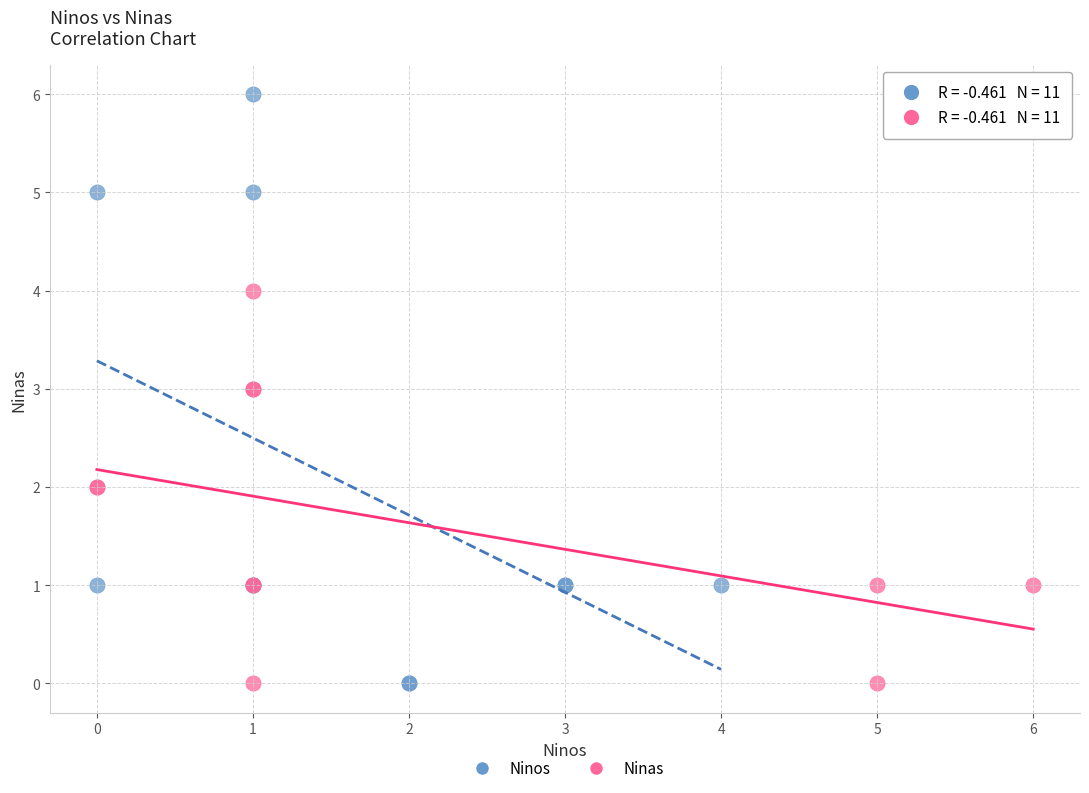

Which series contains the highest Y value?

Ninos